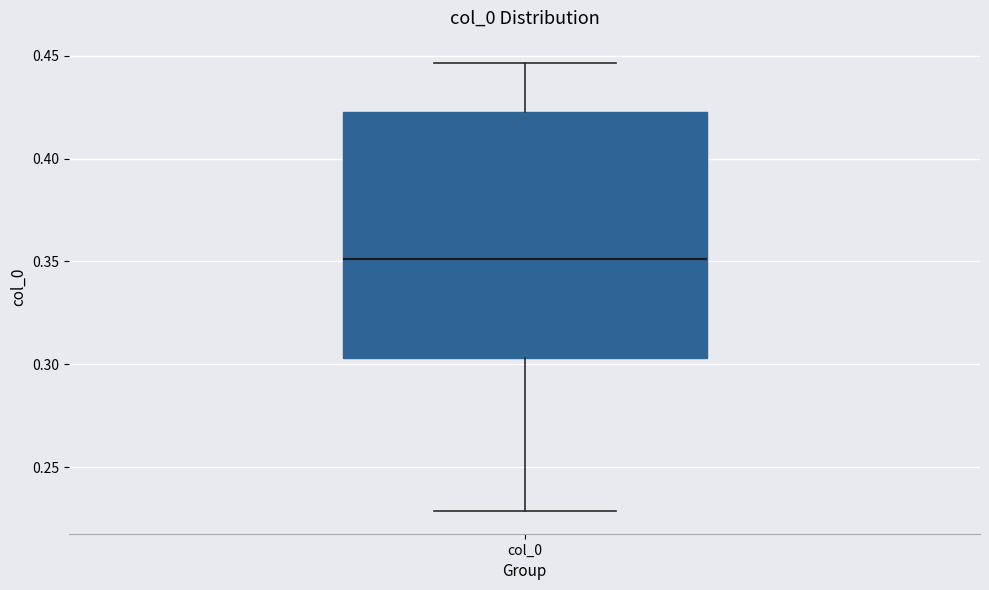

Where is the upper edge of the box for col_0 on the y-axis? The values are not printed on the chart, so give them approximately, as read against the axis.

0.420